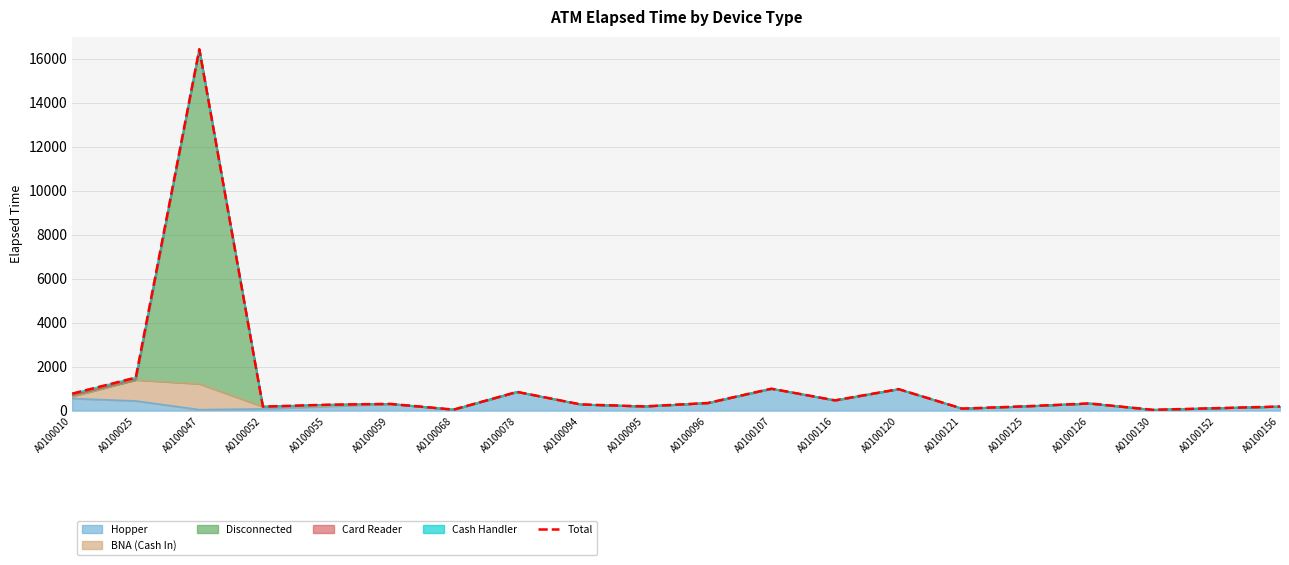

Where is the first local maximum?

A0100047